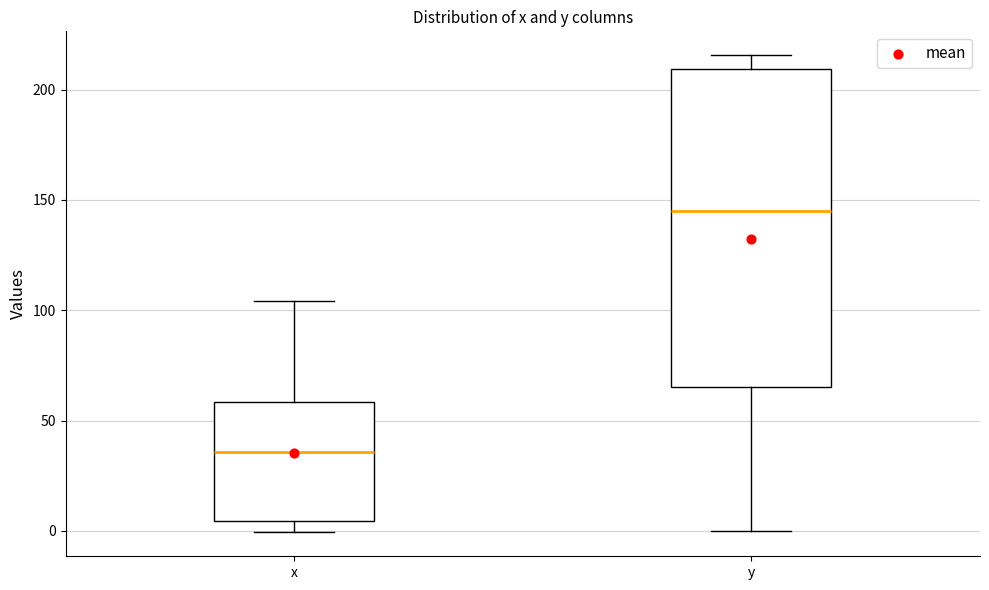

Reading left to right, transcribe this box plot: for each box, give where its median line is, the range the box spans, and where its two whiskers end, as read against the y-axis. The values are not printed on the chart, so give them approximately, as read against the axis.

x: median 35, box 5 to 60, whiskers 0 to 105
y: median 145, box 65 to 210, whiskers 0 to 215